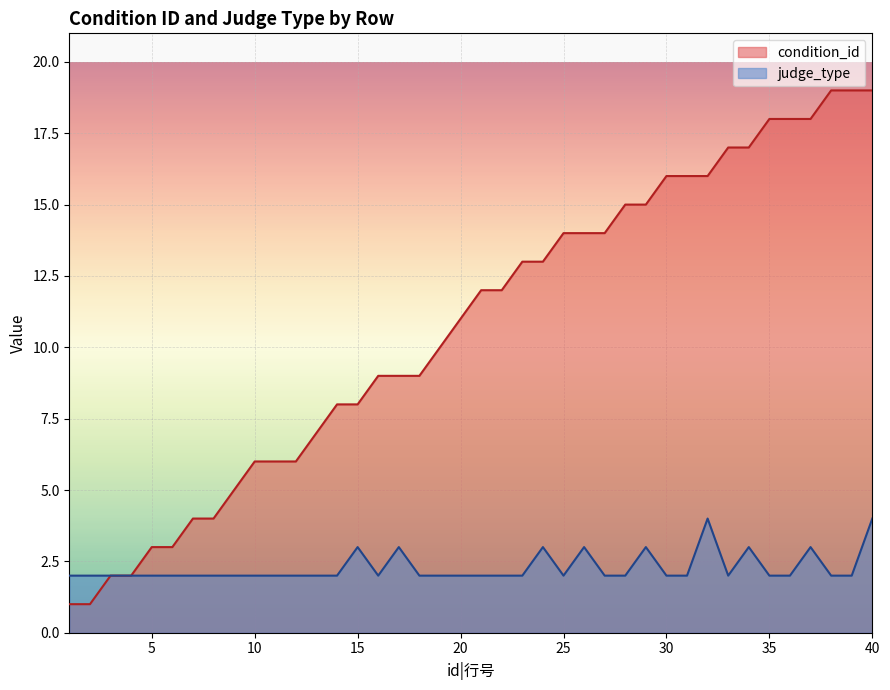

What is the average value of the judge_type series?

2